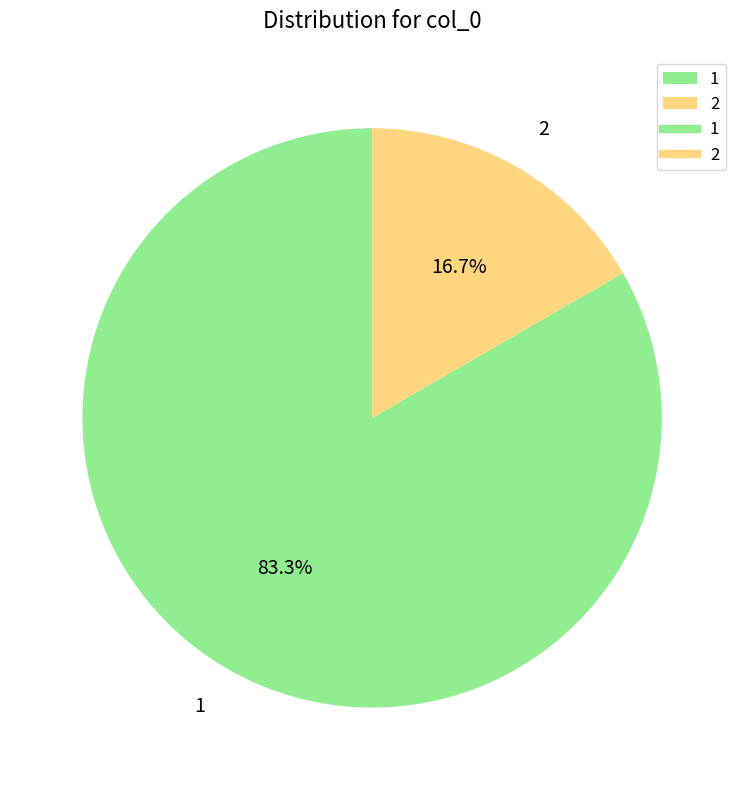

What is the total percentage of 2 and 1?

100.0%